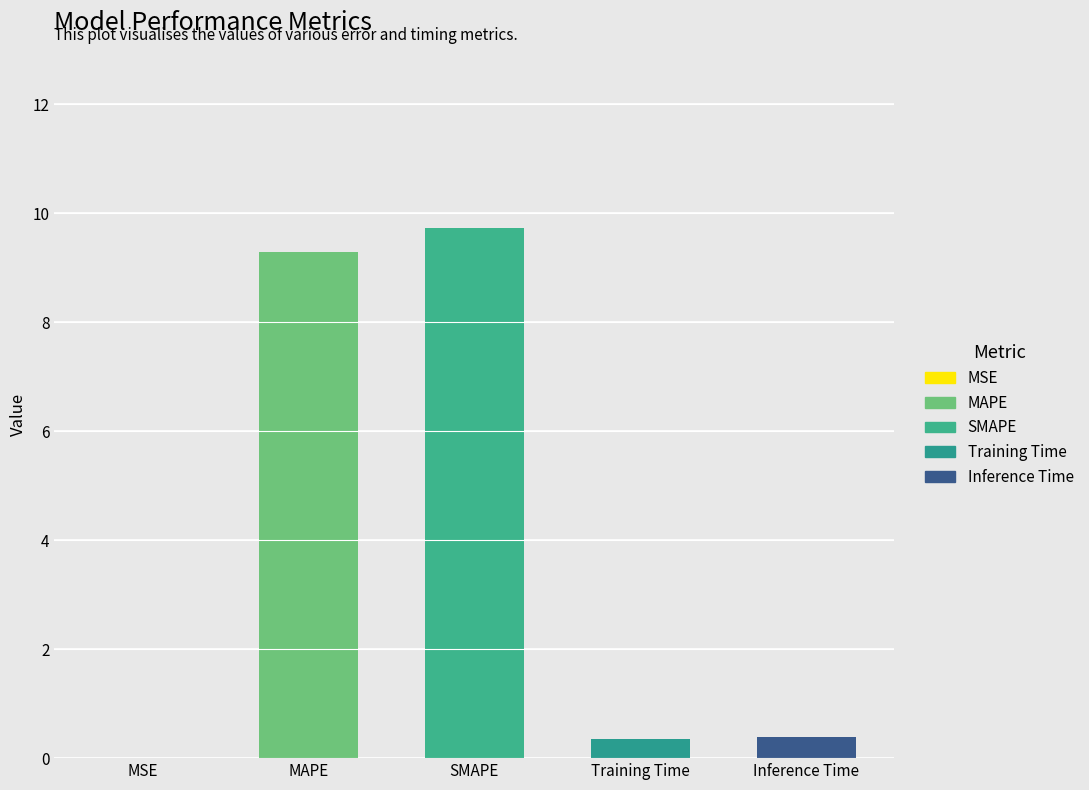

At which category does the chart reach its peak across all series?

SMAPE